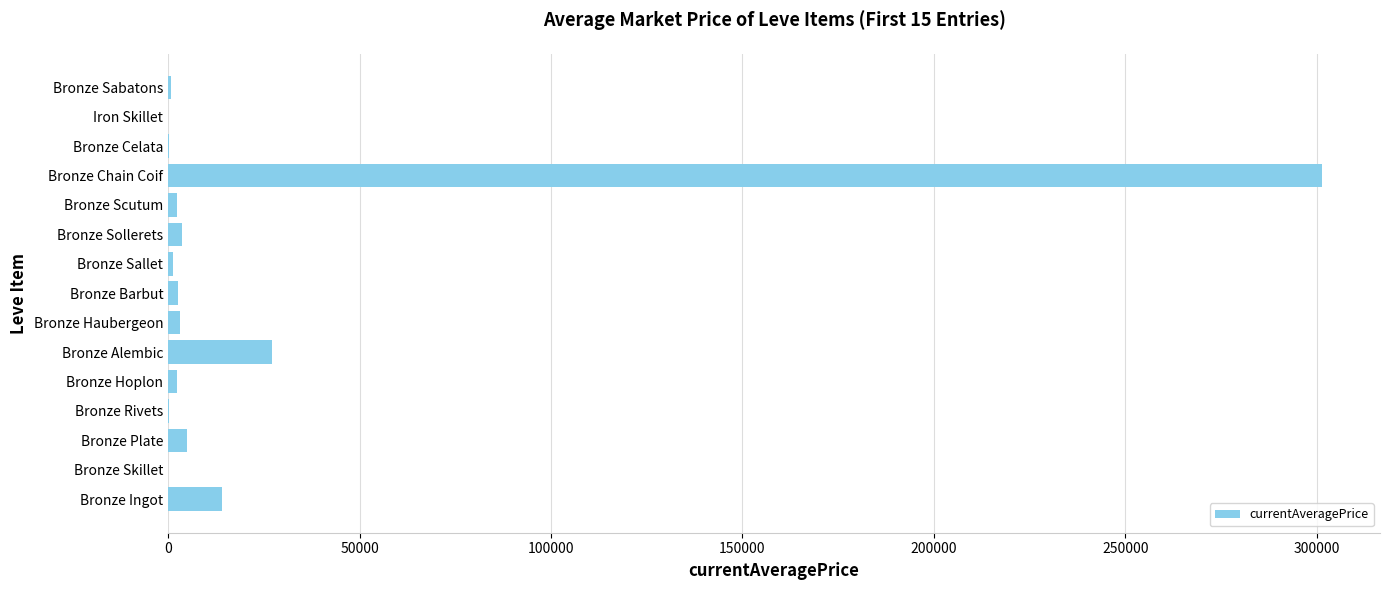

Which label corresponds to the largest value in the chart?

Bronze Chain Coif